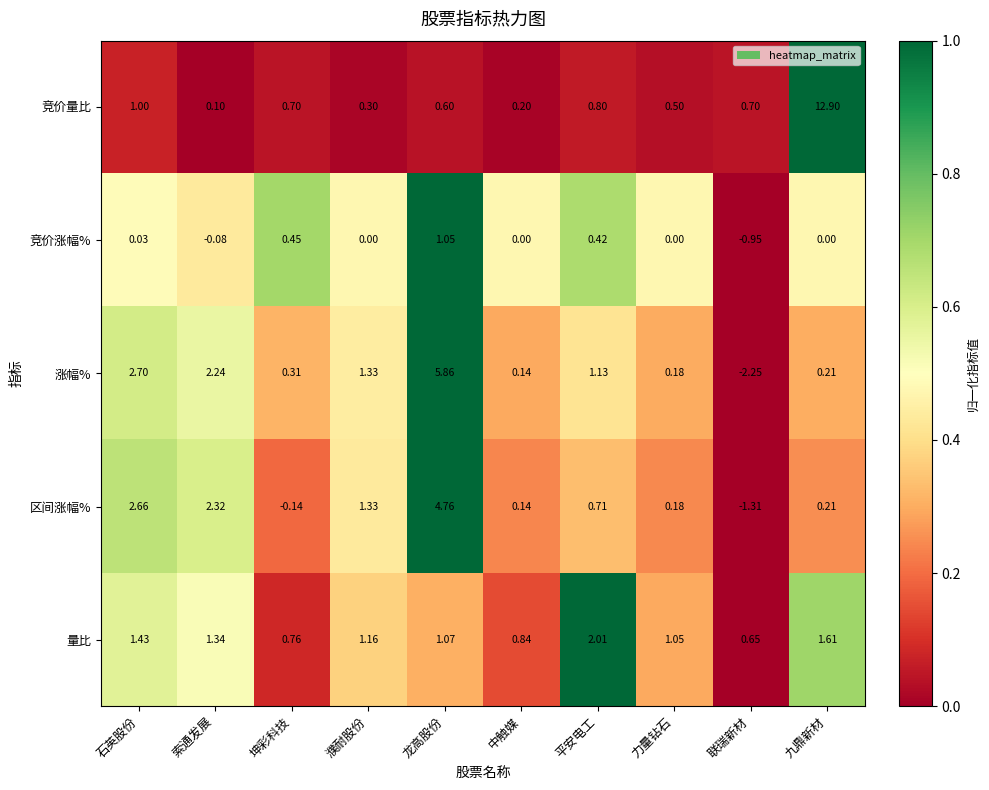

Is the value of 区间涨幅% at 中触媒 greater than the value of 量比 at 联瑞新材?

No